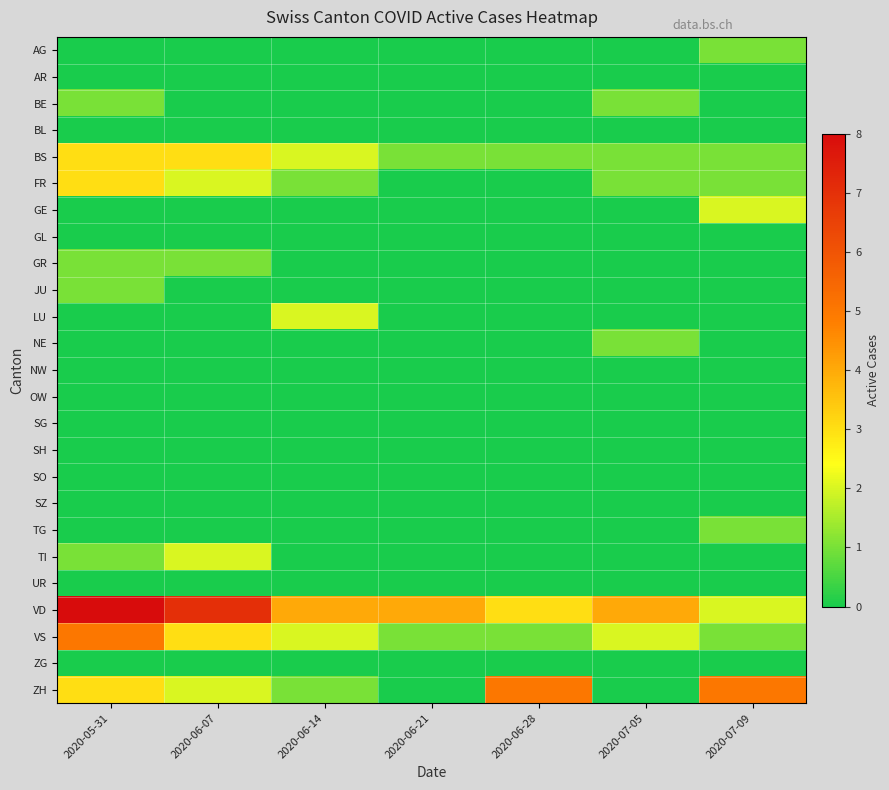

At which category is the sum across all series the highest?

2020-05-31